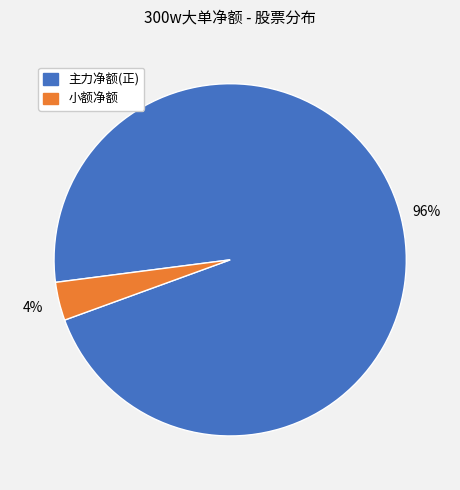

To the nearest percent, what is the average slice percentage?

50%